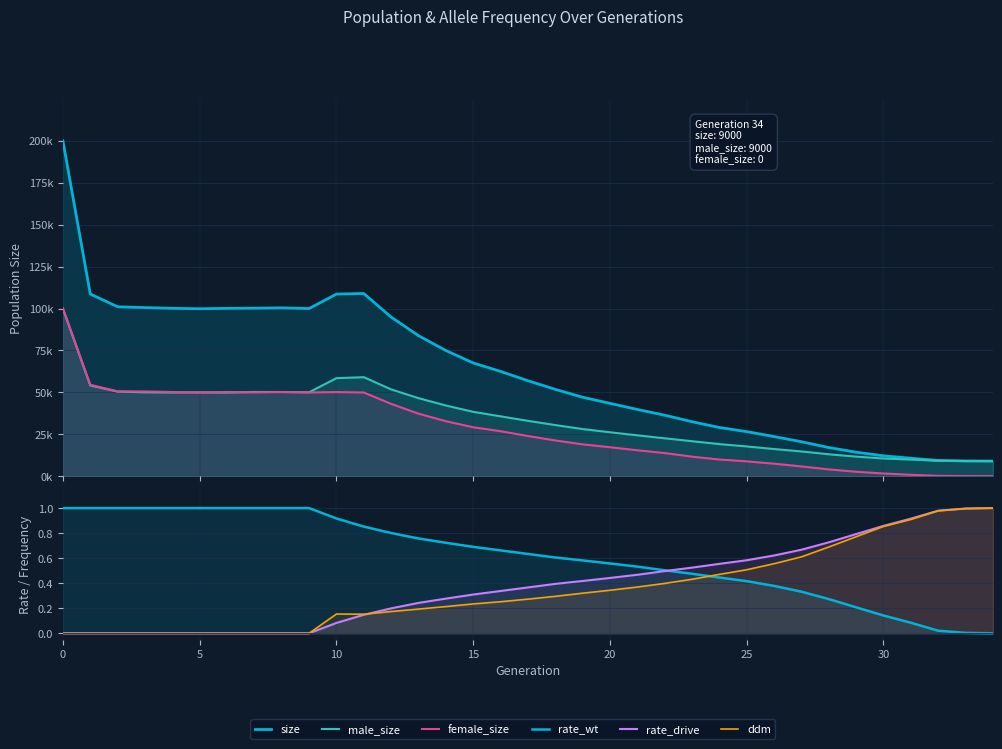

What is the difference between the highest and lowest values at 27?

20548.7